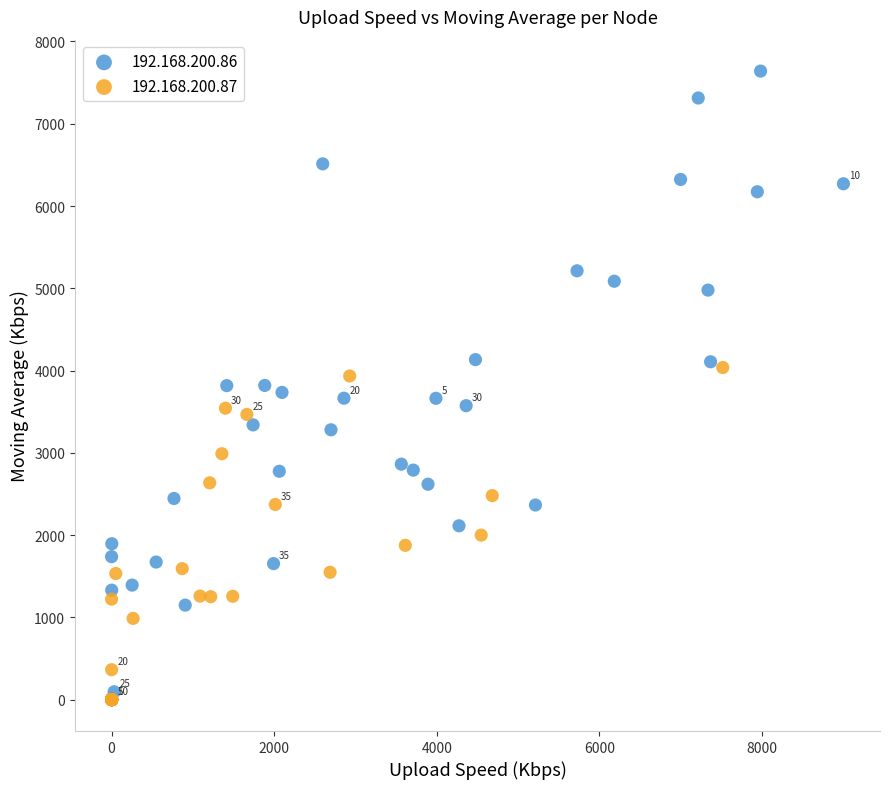

Which series has the largest Y range (max minus min)?

192.168.200.86